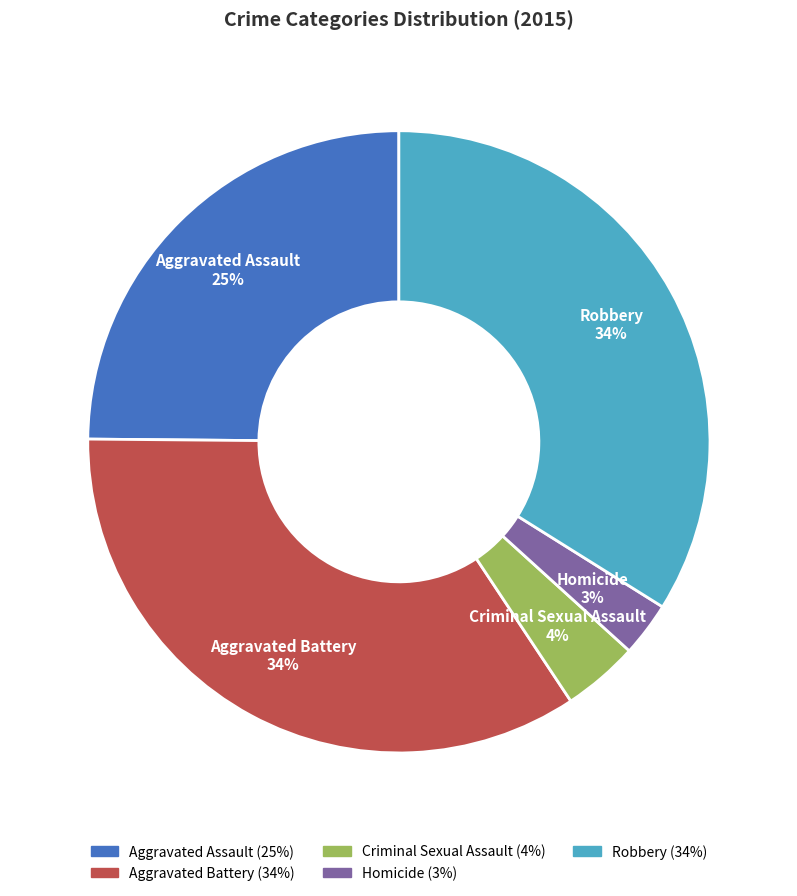

Approximately how many times larger is the value at Aggravated Battery compared to Robbery?

1.0